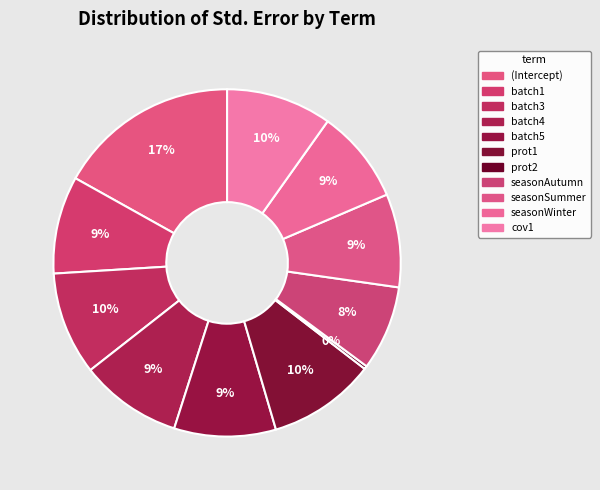

Count the number of slices in the pie.

11